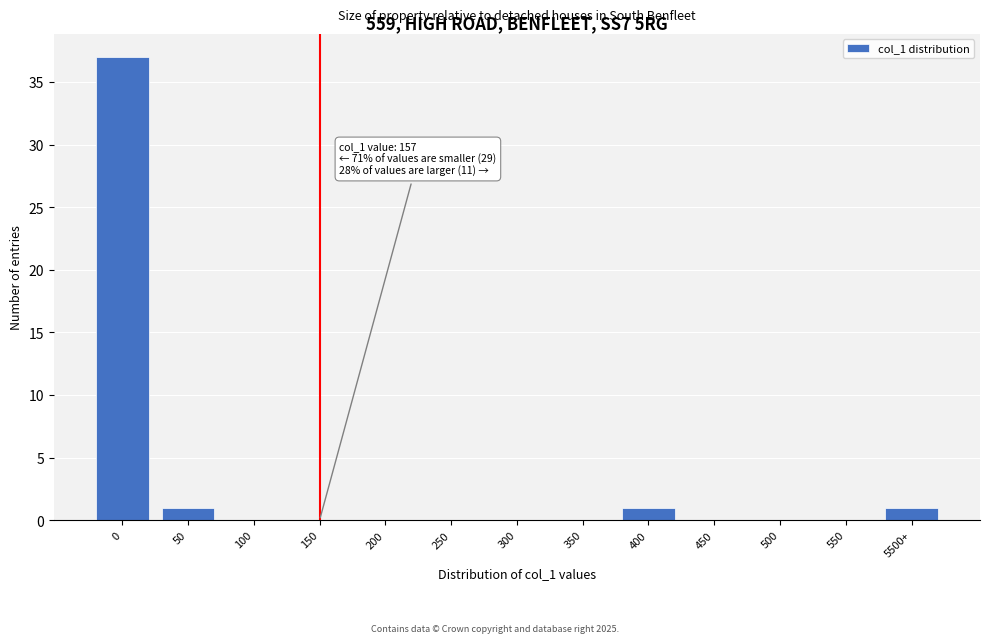

Reading left to right, what are all the values shown in this chart?

0=37	50=1	100=0	150=0	200=0	250=0	300=0	350=0	400=1	450=0	500=0	550=0	5500+=1